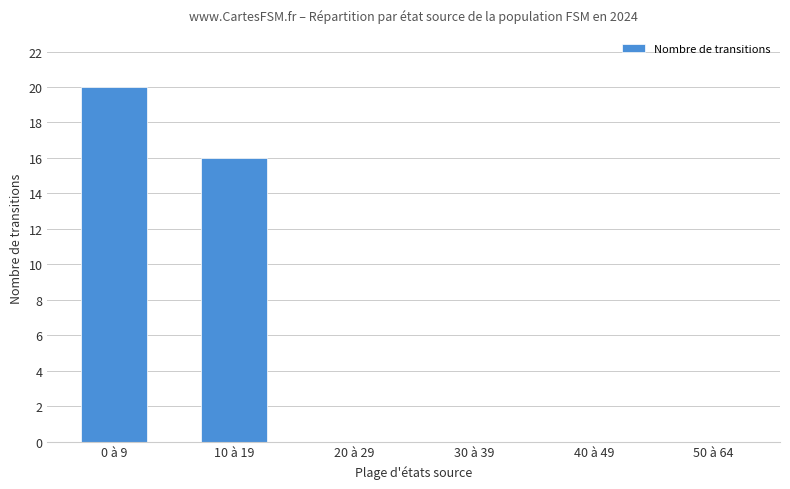

How many data points does each series have?

6